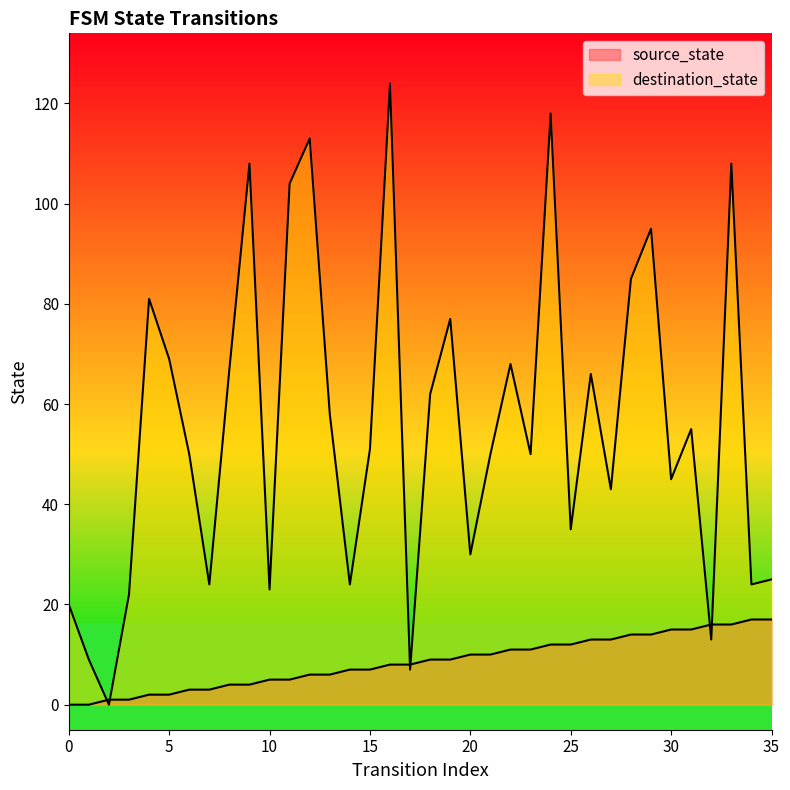

What is the sum of the source_state values at 30 and 20?

25